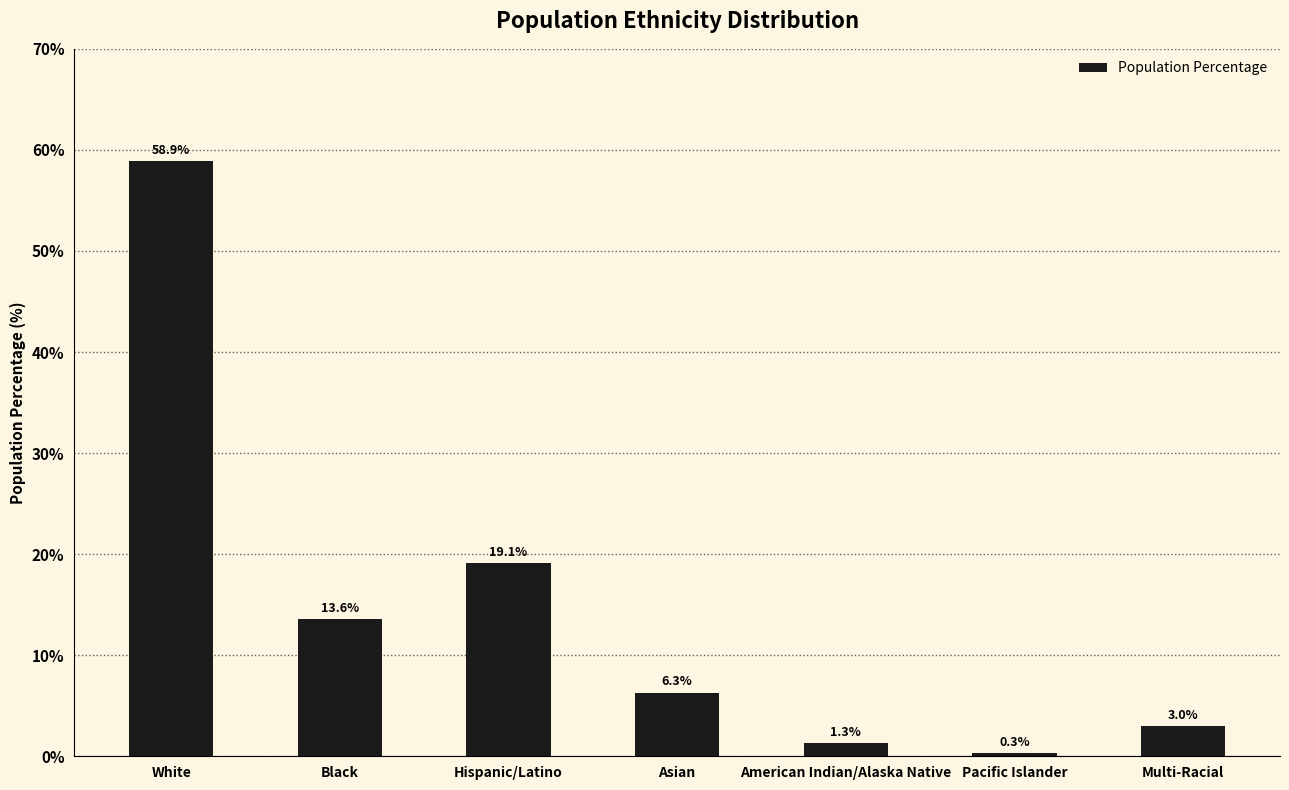

What is the difference between the maximum and second lowest values?

57.6